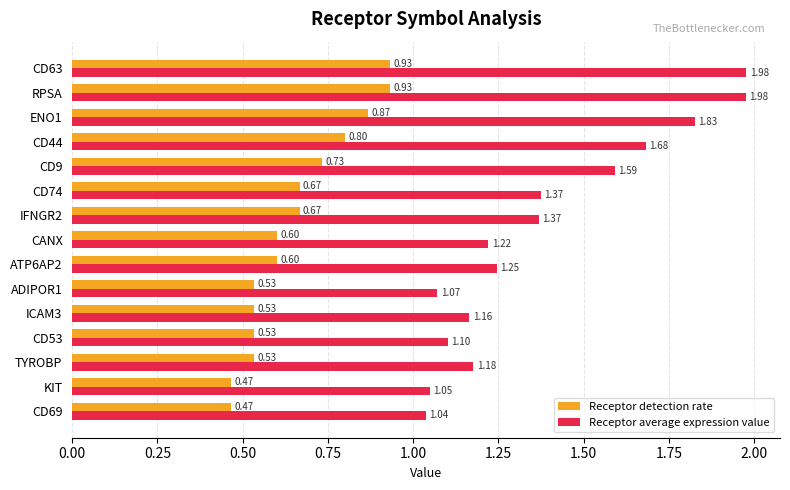

List the series in order of their peak value, lowest first.

Receptor detection rate, Receptor average expression value